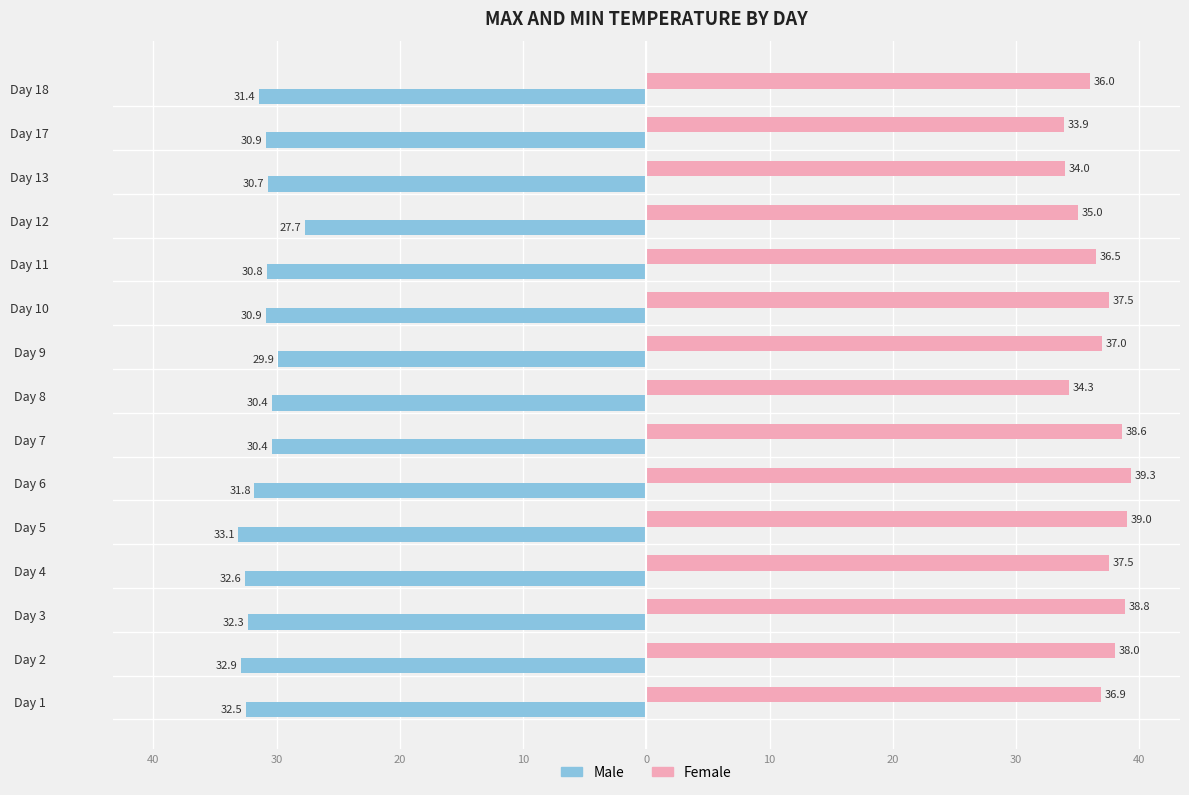

What are all the series names shown in the legend?

Male, Female